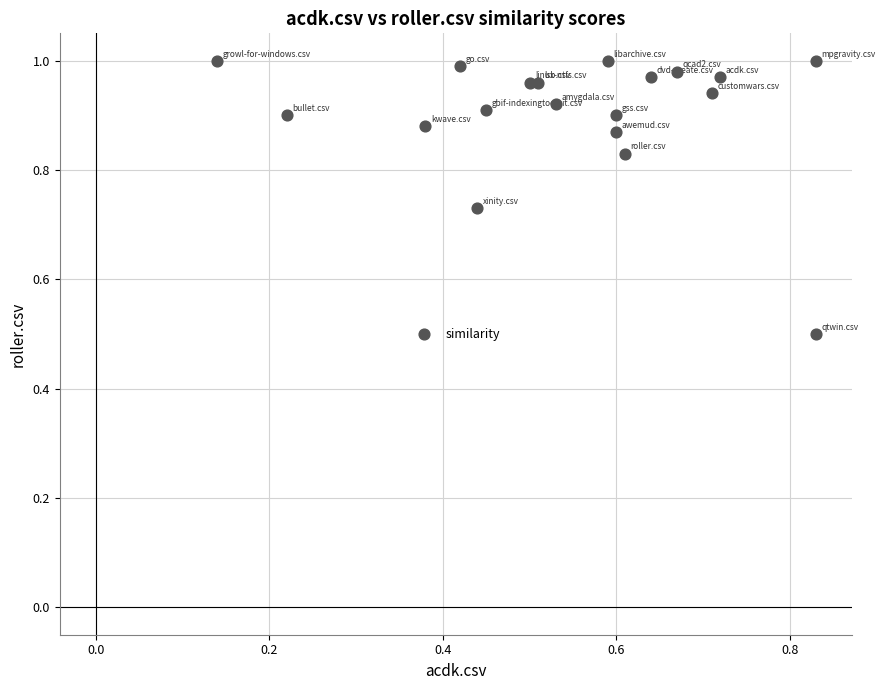

What Y value in the scatter plot is closest to 0?

0.5